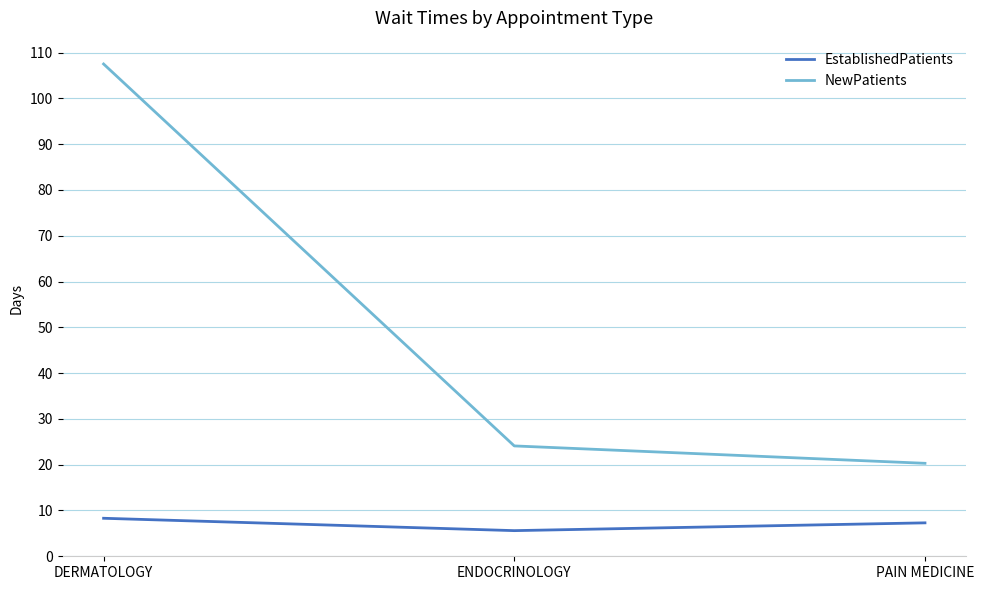

The EstablishedPatients series shows 5.6 at ENDOCRINOLOGY. True or false?

True